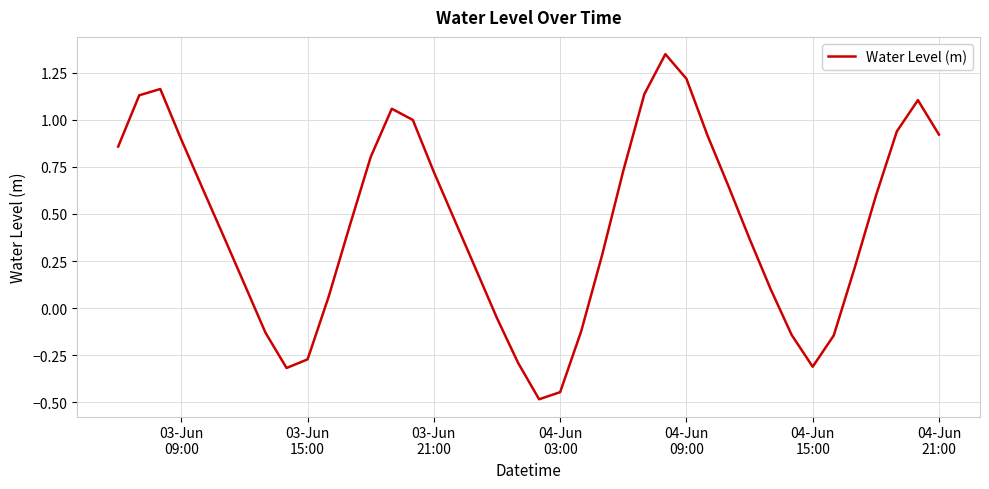

What is the smallest value displayed?

-0.5